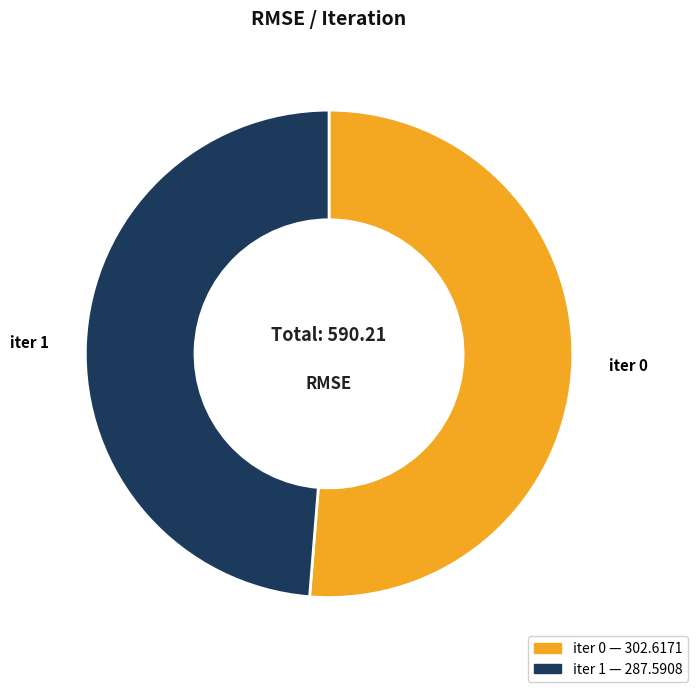

Is there any slice that represents more than half of the pie?

Yes